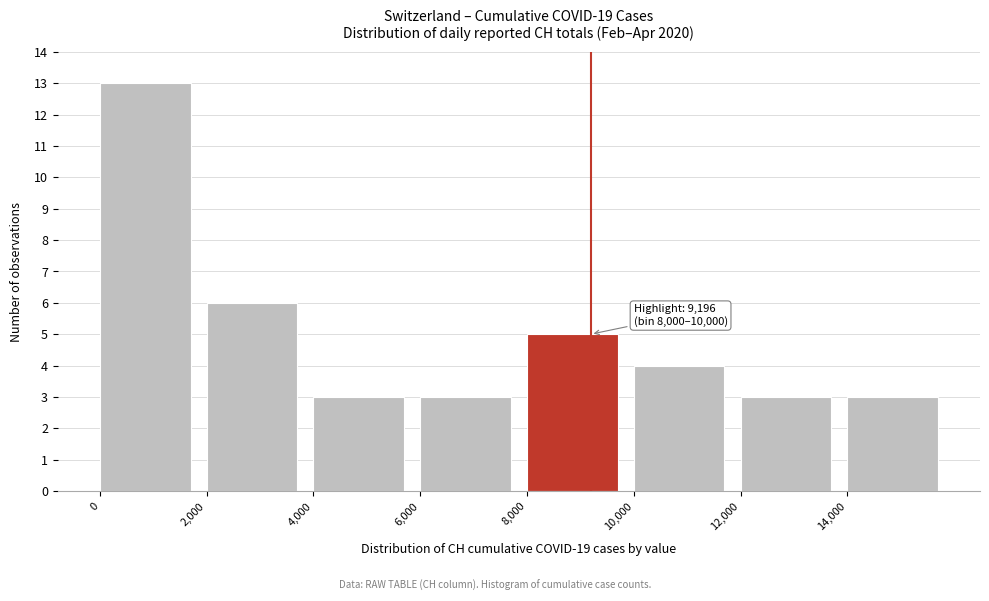

Which range on the x-axis has the tallest bar?

0 to 2000